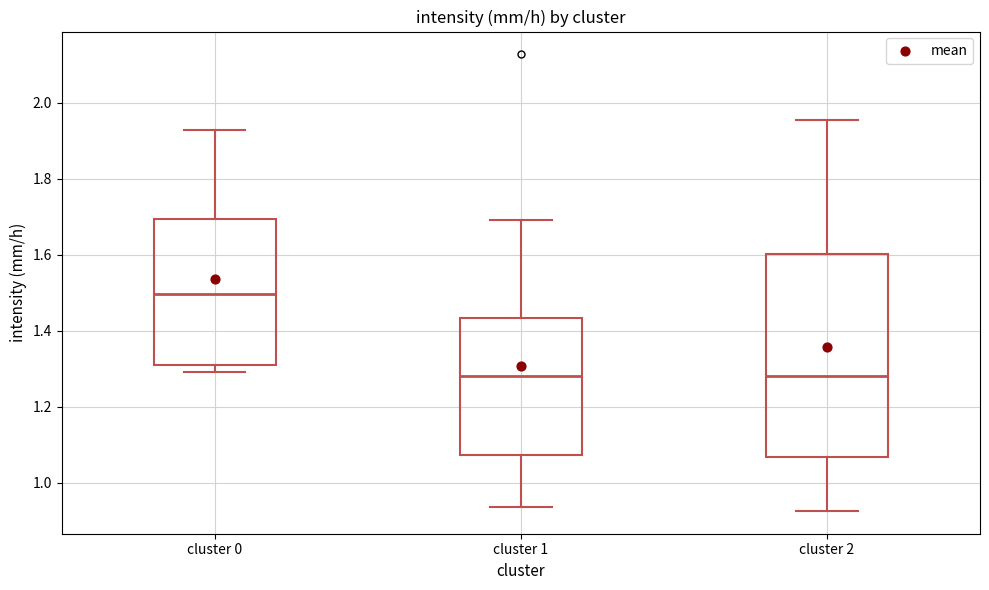

Reading left to right, read every box against the y-axis: the position of its median line, the range the box covers, and the ends of its whiskers. The values are not printed on the chart, so give them approximately, as read against the axis.

cluster 0: median 1.50, box 1.30 to 1.70, whiskers 1.30 (just below the box's lower edge) to 1.92
cluster 1: median 1.28, box 1.08 to 1.44, whiskers 0.94 to 1.70
cluster 2: median 1.28, box 1.06 to 1.60, whiskers 0.92 to 1.96